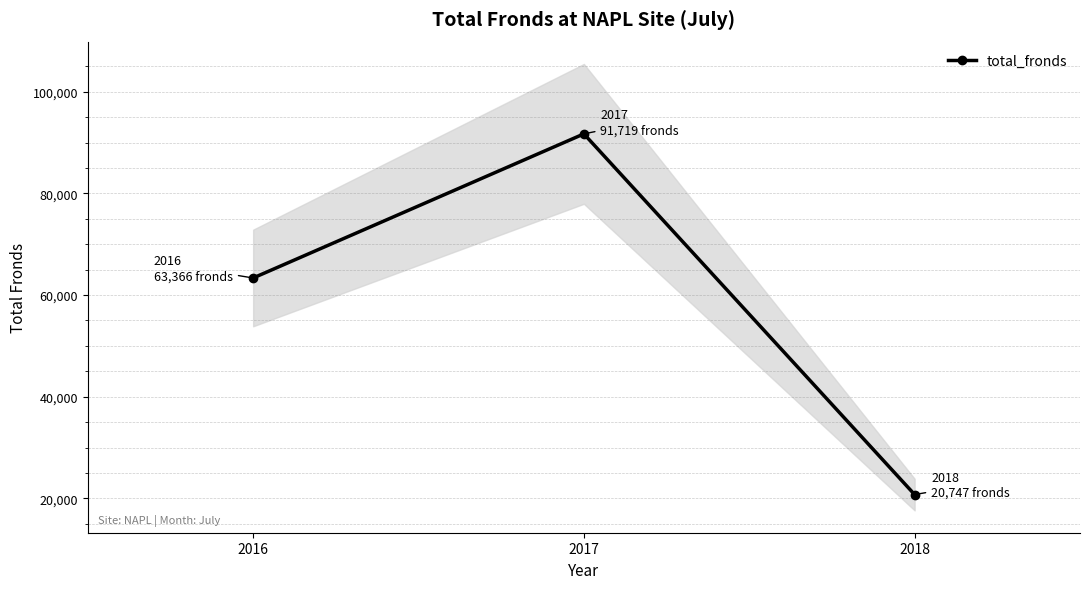

What is the maximum value shown in the chart?

91719